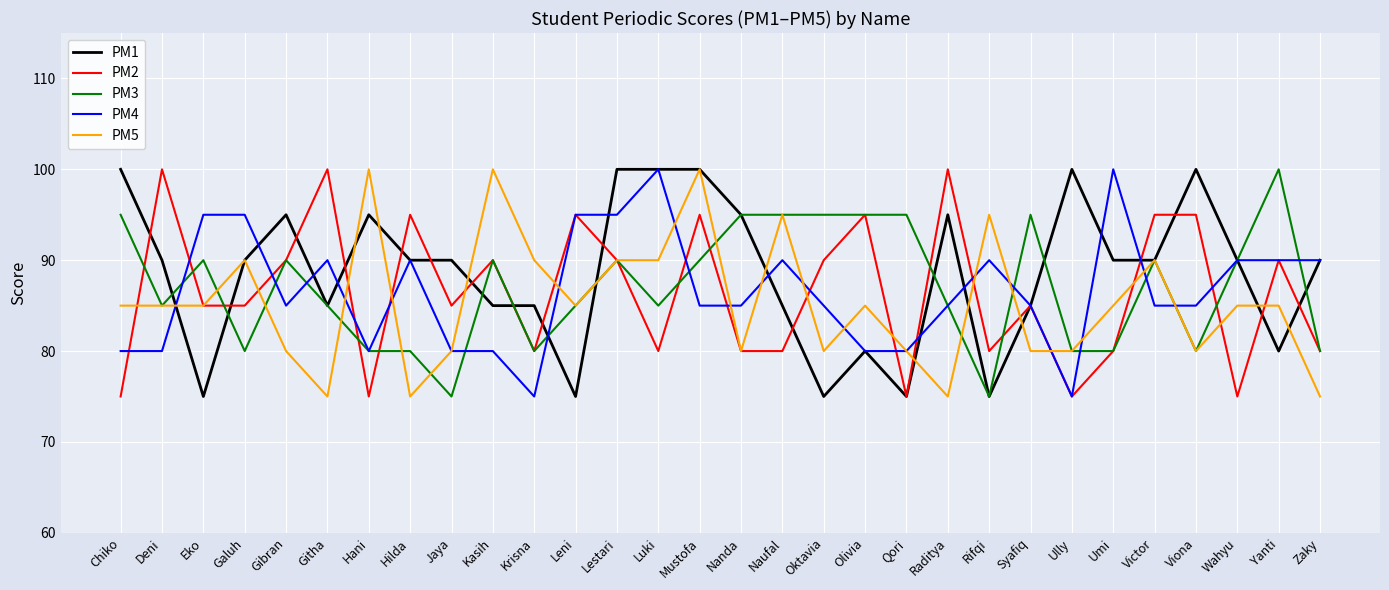

What position from the right is Leni?

19